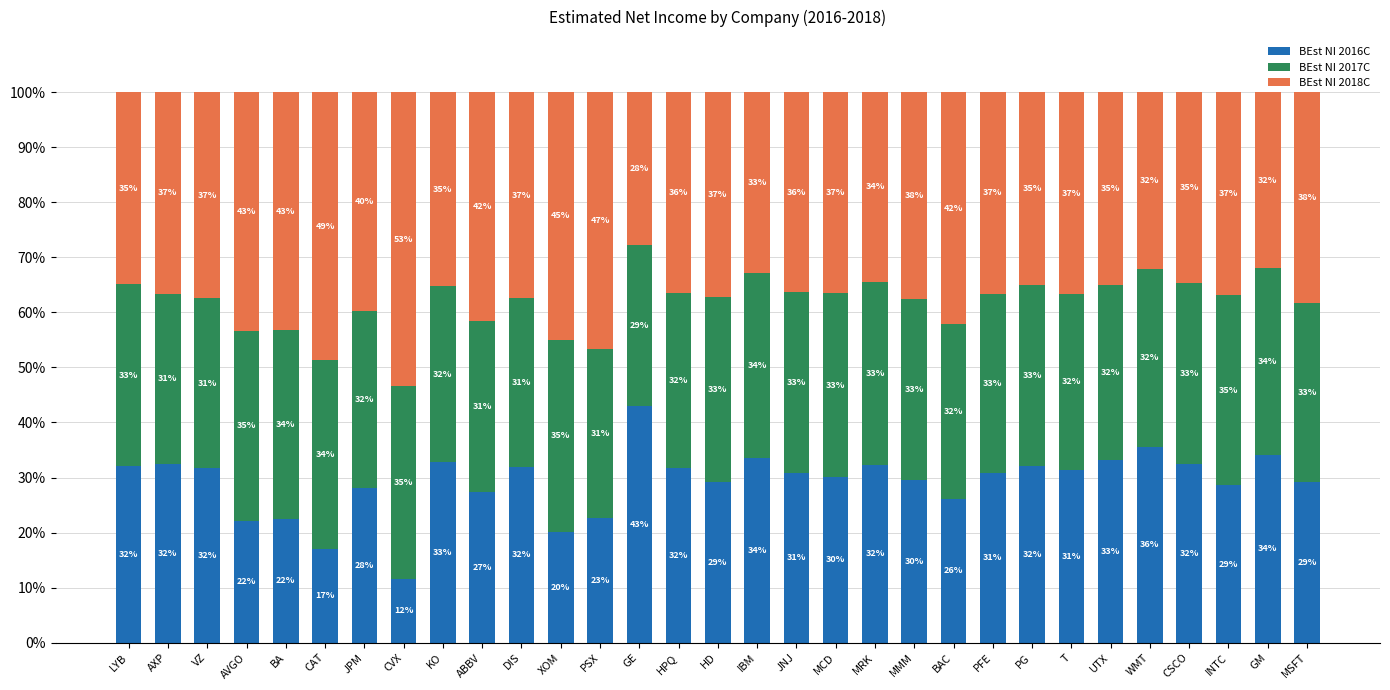

How many series are shown in this chart?

3